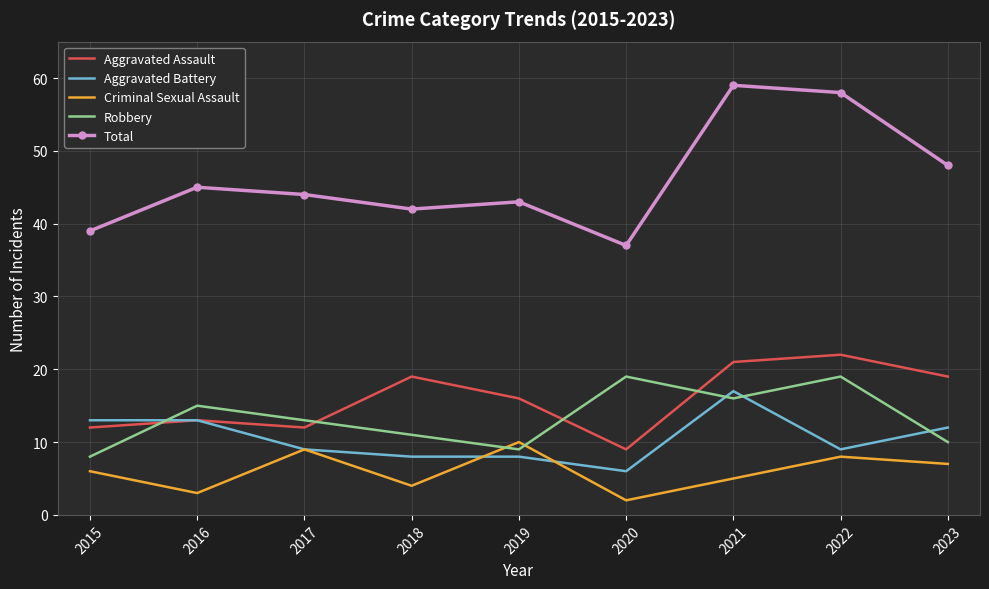

What is the difference between the Robbery values at 2016 and 2019?

6